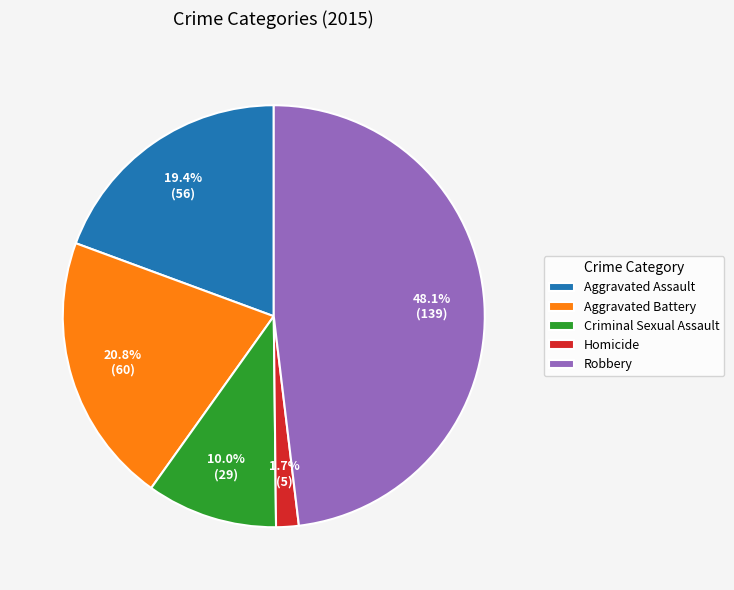

Rank the categories by value from highest to lowest.

Robbery, Aggravated Battery, Aggravated Assault, Criminal Sexual Assault, Homicide